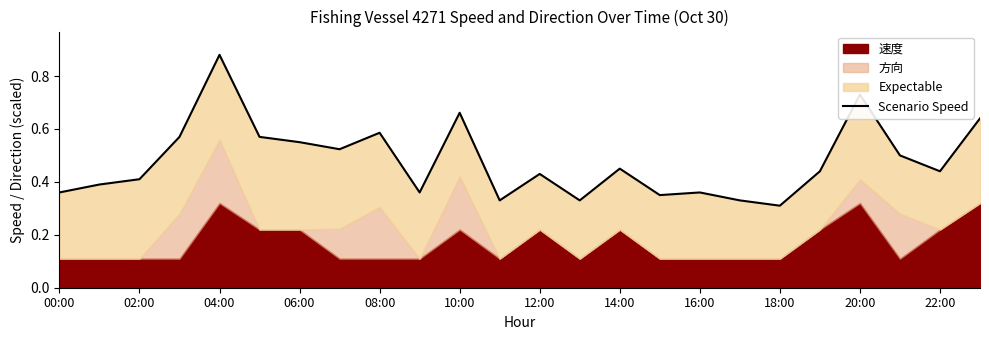

How many interior local peaks (higher than both neighbors) does the data have?

7